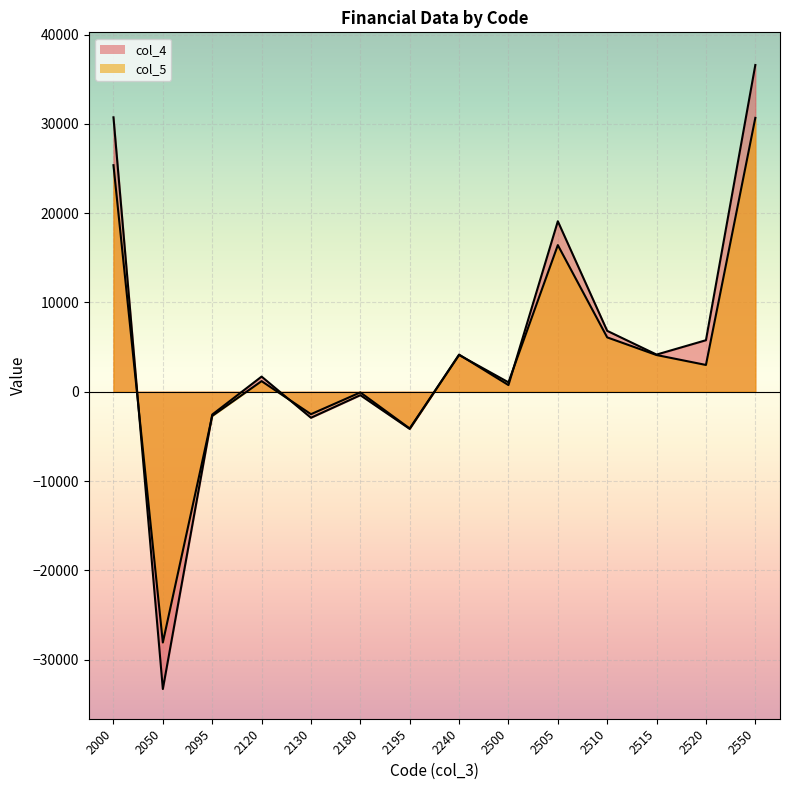

What value does the col_5 series have at 2000, to the nearest 100?

25400